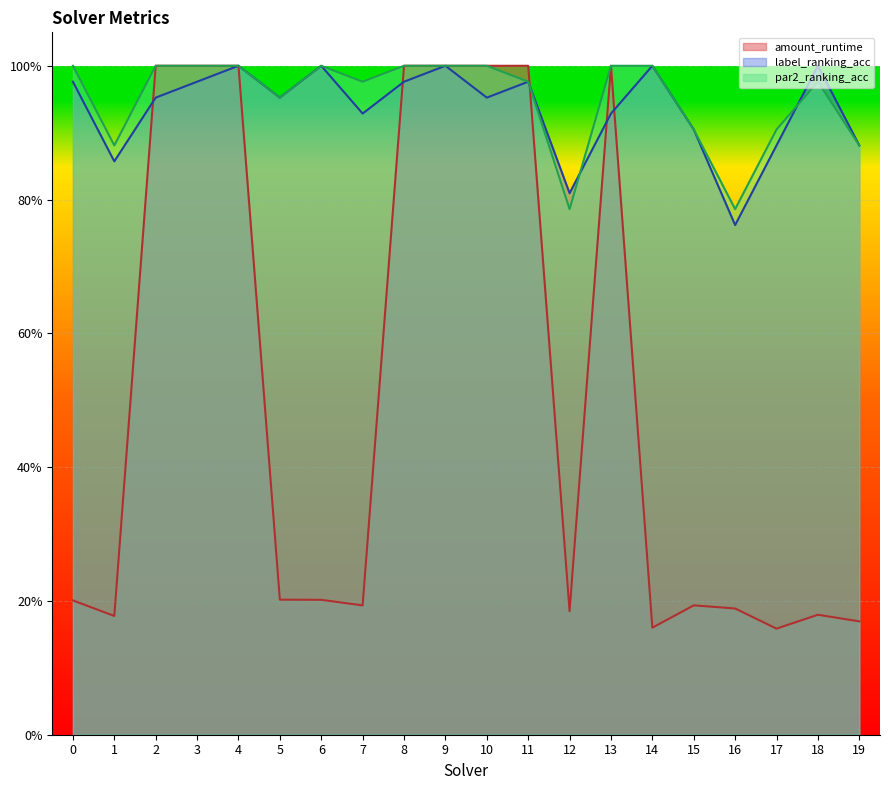

What is the average value of the label_ranking_acc series?

0.9